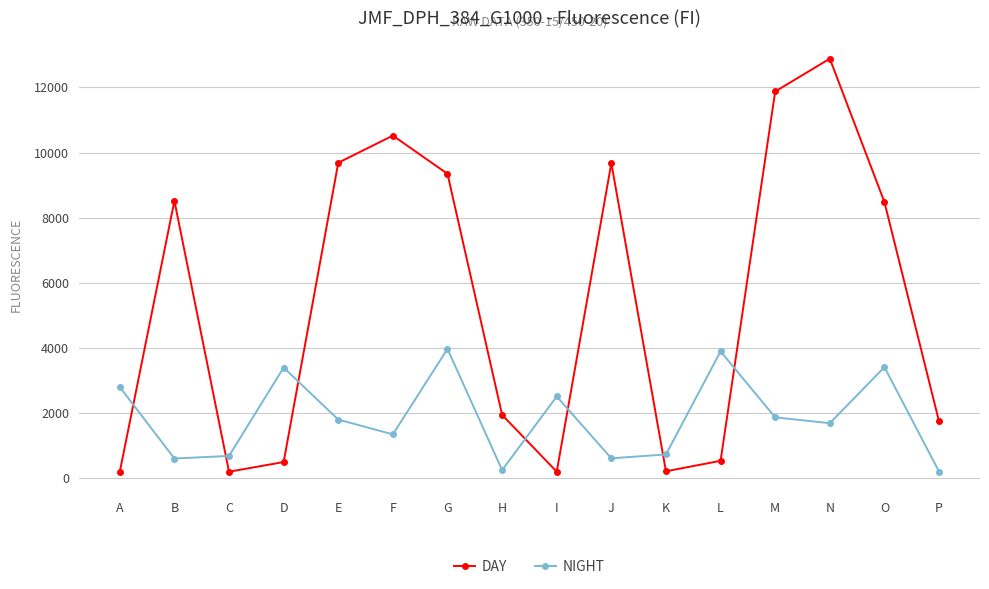

What is the sum of the NIGHT values at G and H?

4227